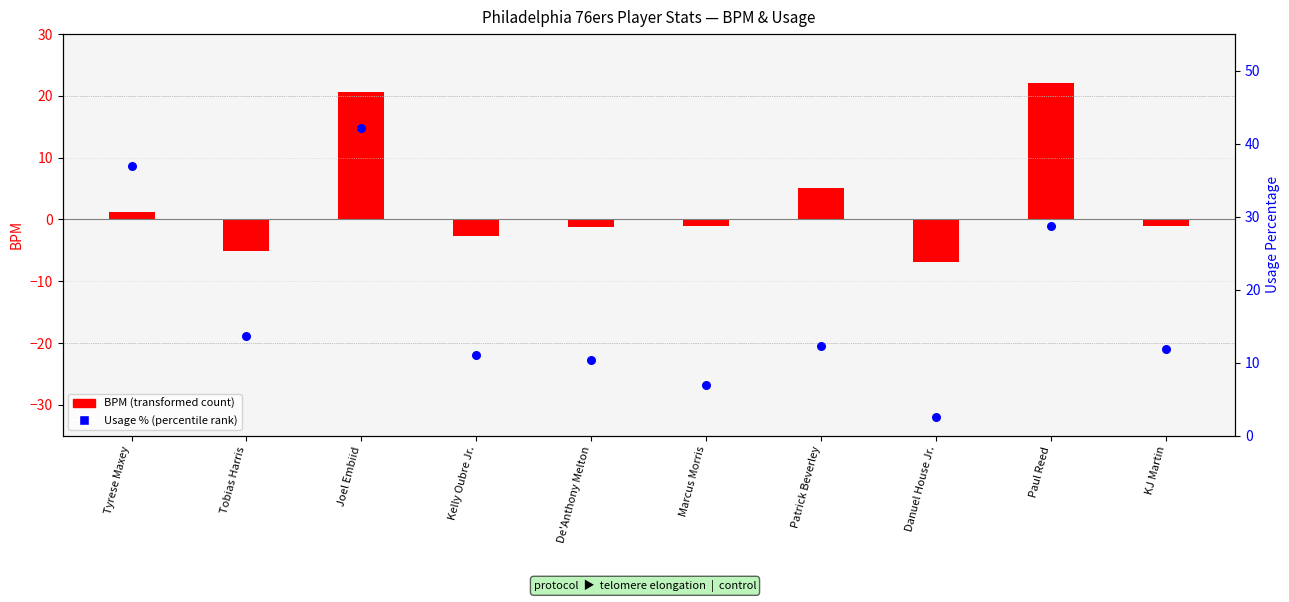

Approximately how many times larger is the value at Joel Embiid compared to Tyrese Maxey?

1.1